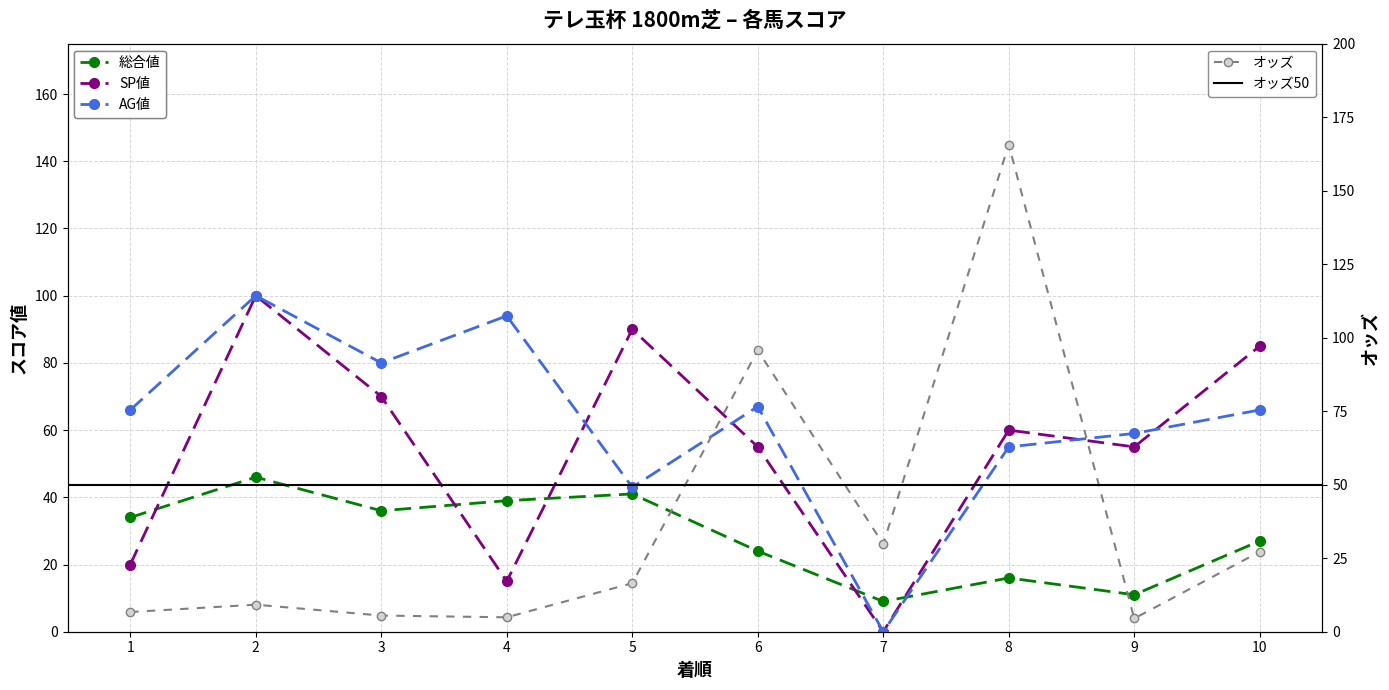

Reading right to left, list all the values displayed in this chart.

オッズ: 27.2	4.5	165.7	29.8	95.7	16.5	4.9	5.5	9.2	6.7
総合値: 27.0	11.0	16.0	9.0	24.0	41.0	39.0	36.0	46.0	34.0
SP値: 85.0	55.0	60.0	0.0	55.0	90.0	15.0	70.0	100.0	20.0
AG値: 66.0	59.0	55.0	0.0	67.0	43.0	94.0	80.0	100.0	66.0